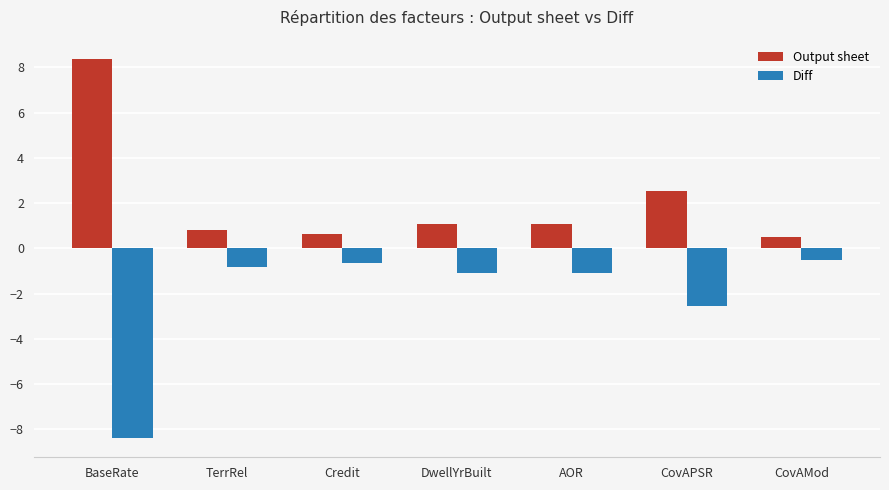

Where does the Output sheet series first go above 1?

BaseRate